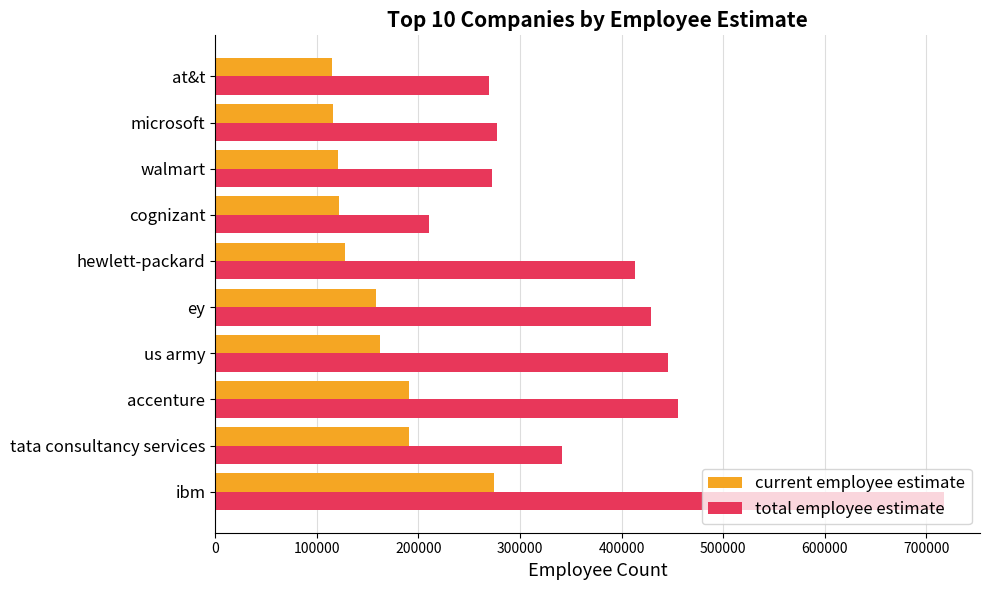

Which series has the widest spread of values?

total employee estimate